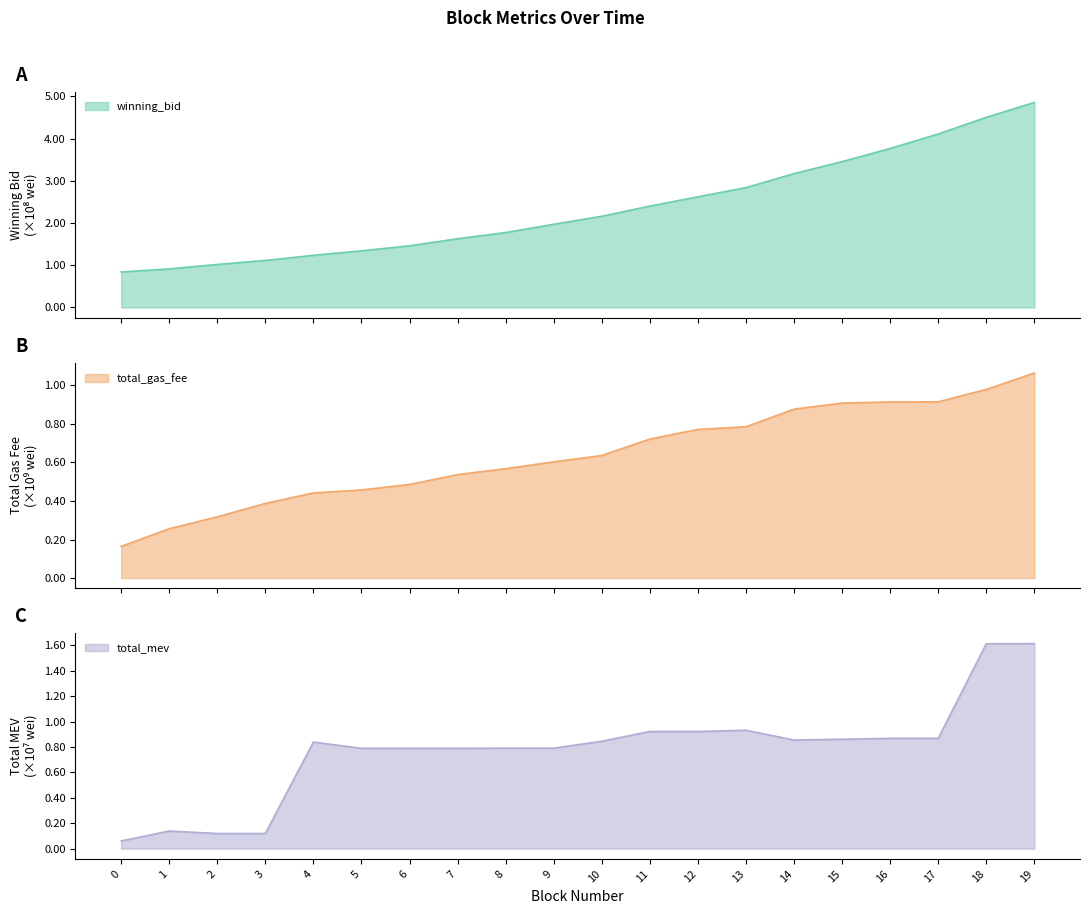

What is the difference between the maximum and minimum values in the winning_bid series?

4.0